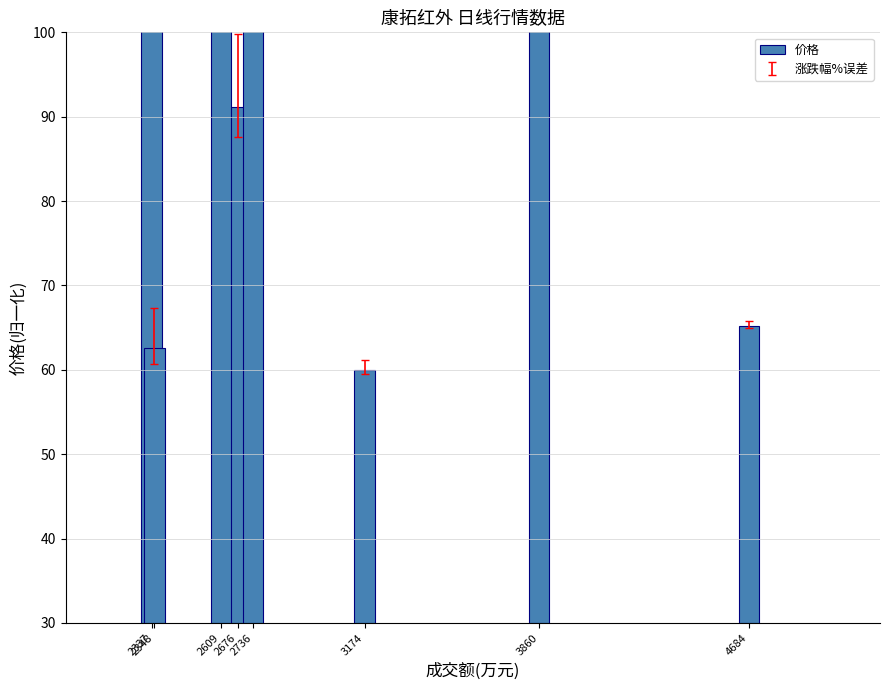

Is it true that the value at 4684 is 51.9?

False